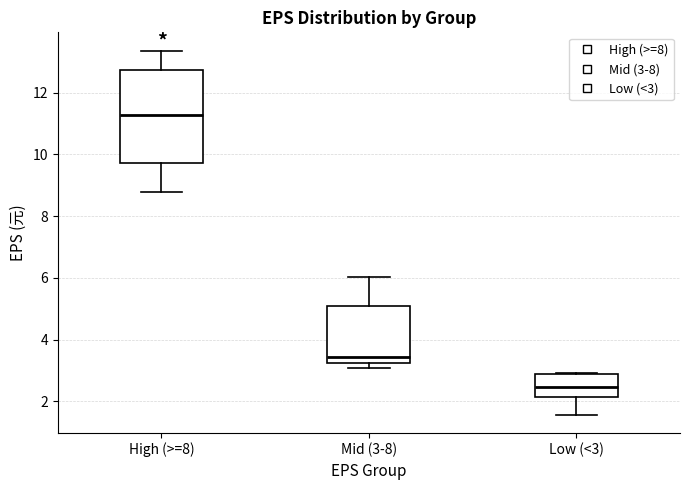

Reading left to right, transcribe this box plot: for each box, give where its median line is, the range the box spans, and where its two whiskers end, as read against the y-axis. The values are not printed on the chart, so give them approximately, as read against the axis.

High (>=8): median 11.2, box 9.8 to 12.8, whiskers 8.8 to 13.4
Mid (3-8): median 3.4, box 3.2 to 5.0, whiskers 3.0 to 6.0
Low (<3): median 2.4, box 2.2 to 2.8, whiskers 1.6 to 3.0